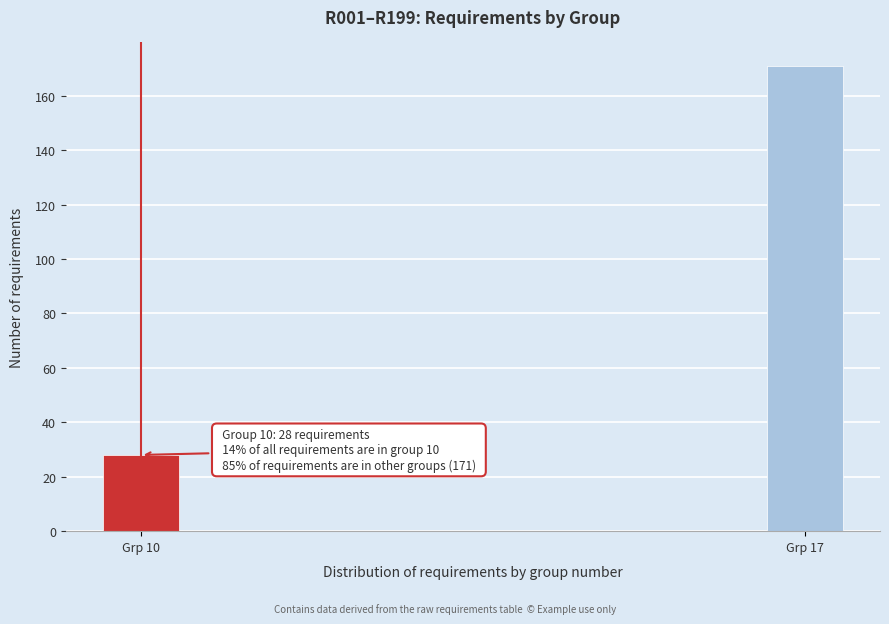

Reading left to right, extract all data points from this chart.

Grp 10=28	Grp 17=171